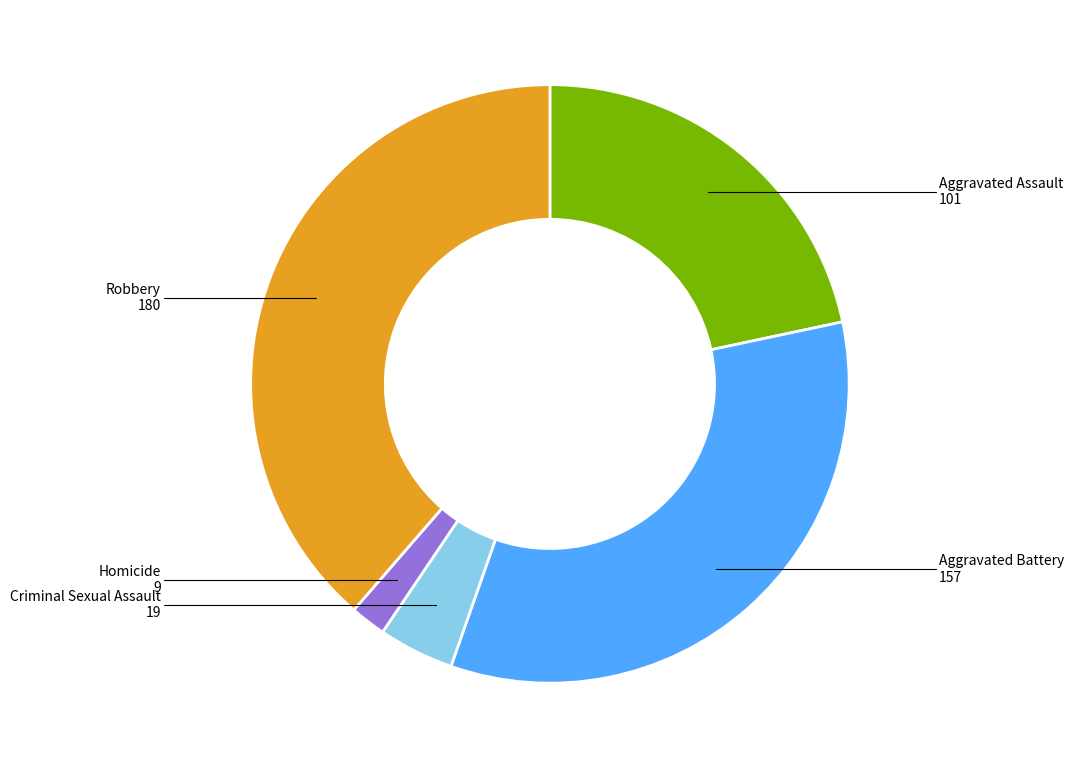

Is there any slice that represents more than half of the pie?

No